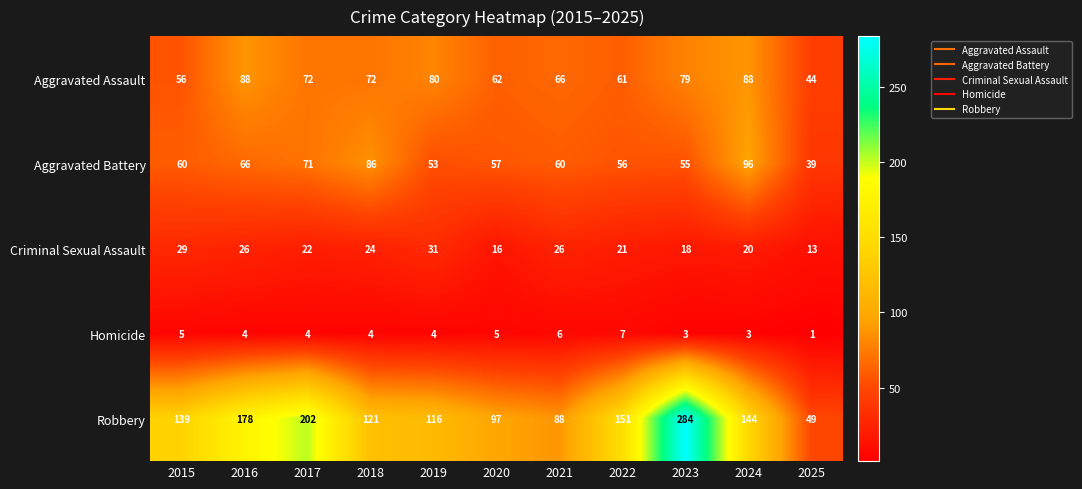

What is the highest value of the Aggravated Assault series?

88